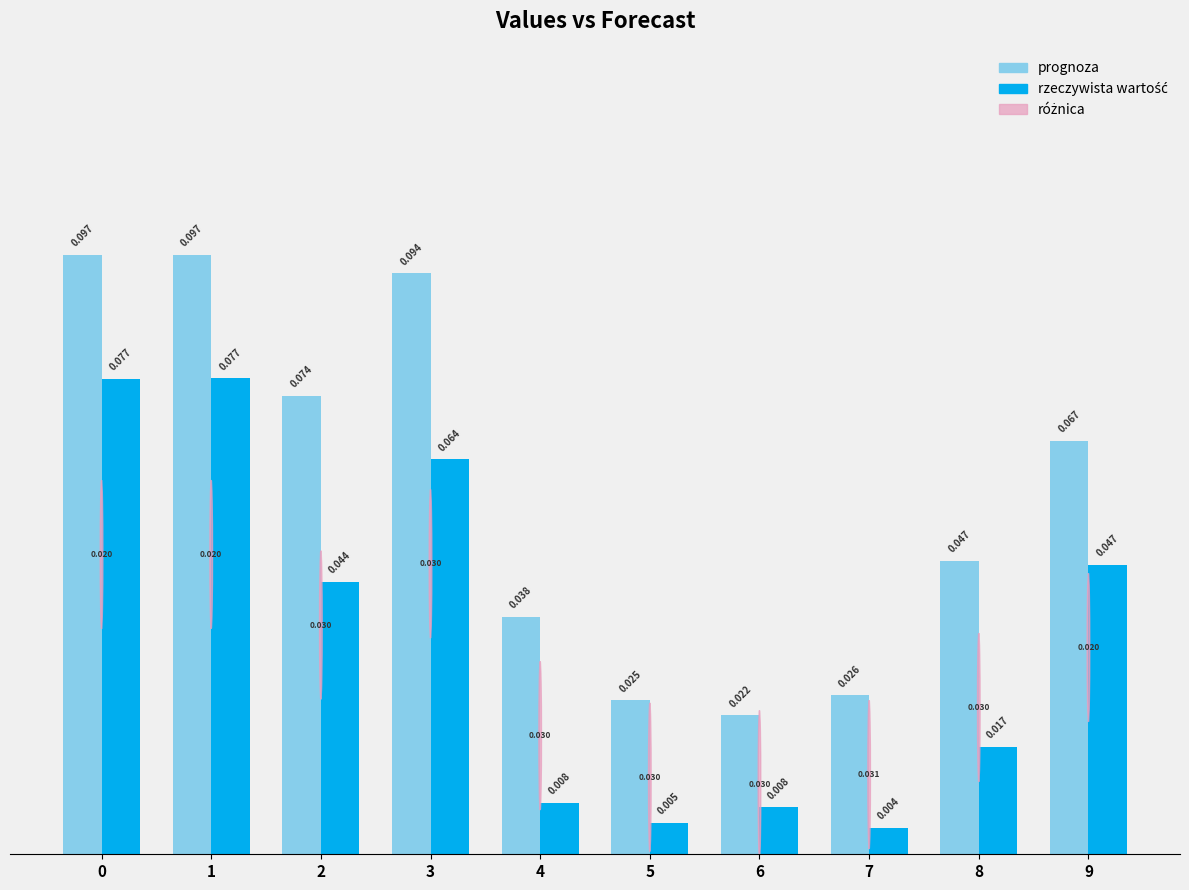

Which series has the widest spread of values?

prognoza